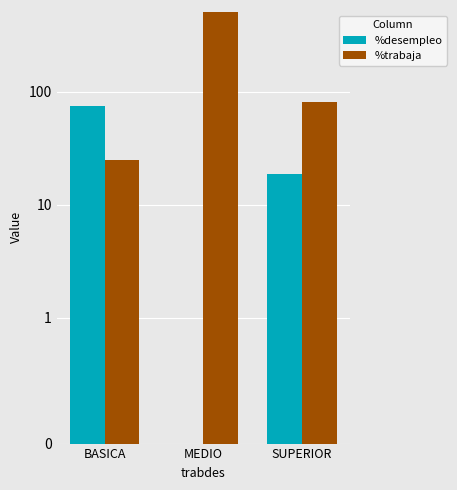

Which series has the largest range (max minus min)?

%trabaja